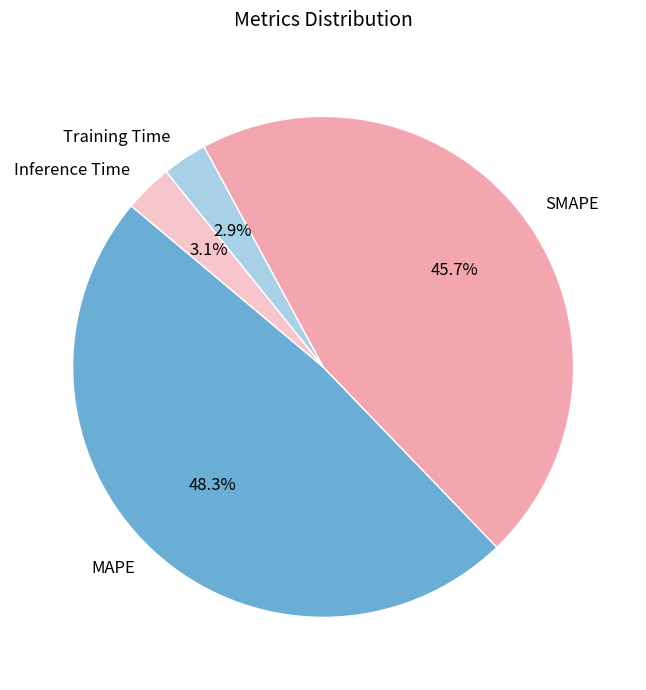

Does SMAPE account for over 50% of the chart?

No